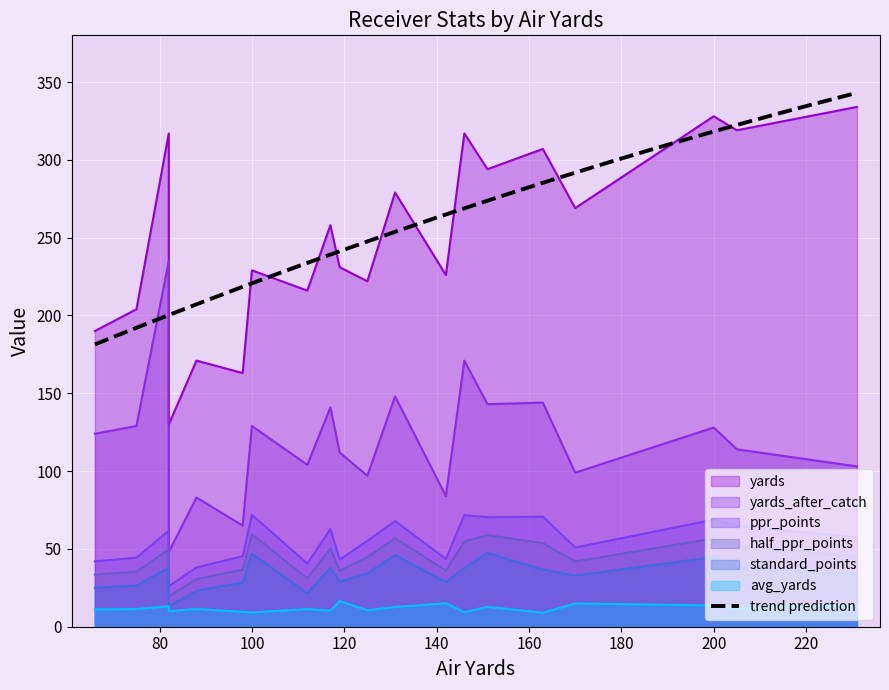

What is the difference between the maximum and minimum values in the yards series?

204.0